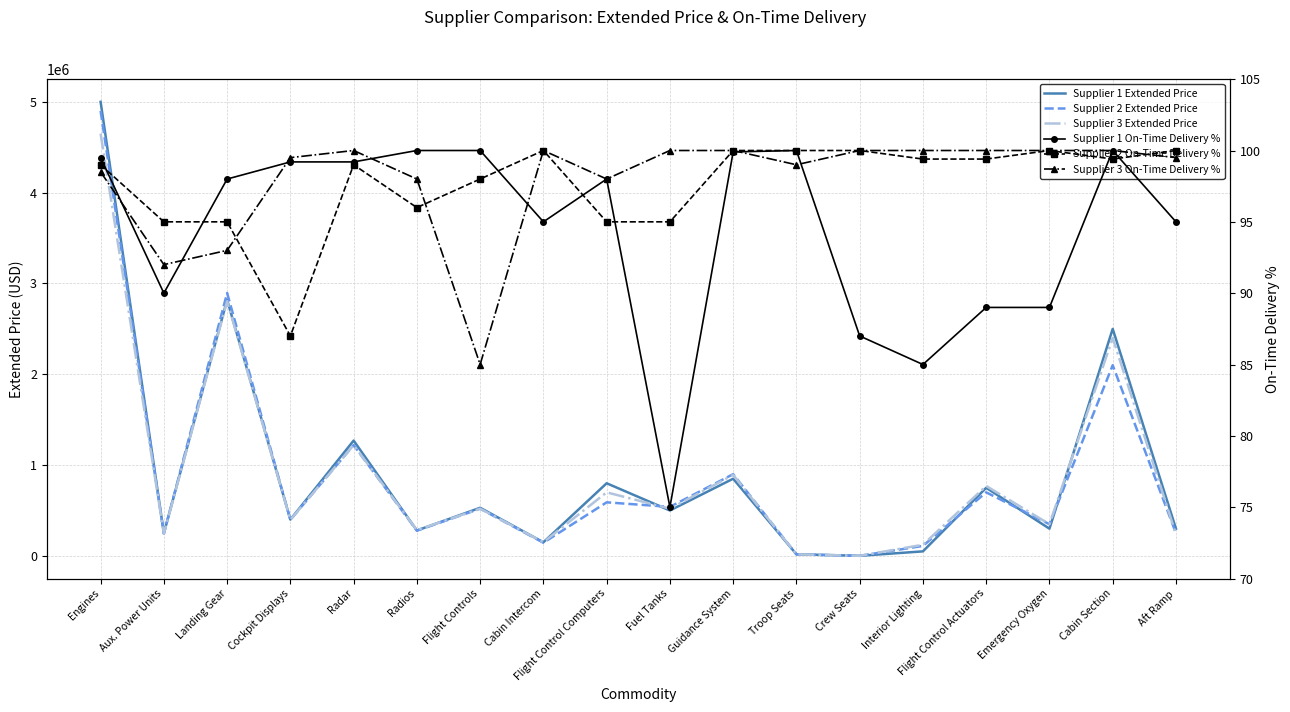

What are all the series names shown in the legend?

Supplier 1 Extended Price, Supplier 2 Extended Price, Supplier 3 Extended Price, Supplier 1 On-Time Delivery %, Supplier 2 On-Time Delivery %, Supplier 3 On-Time Delivery %